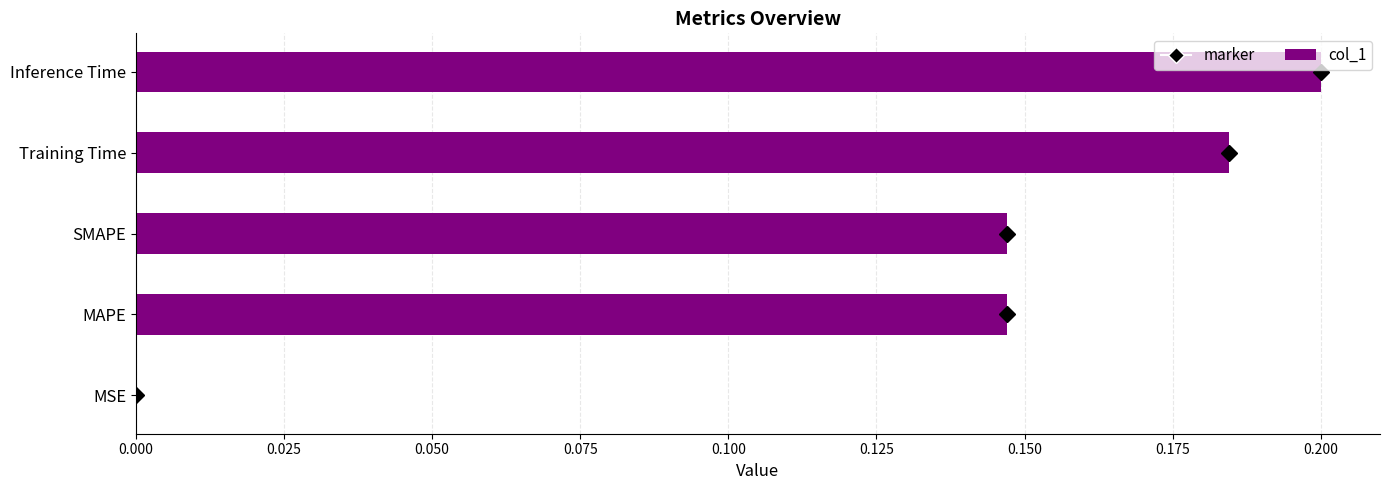

Which label corresponds to the largest value in the chart?

Inference Time